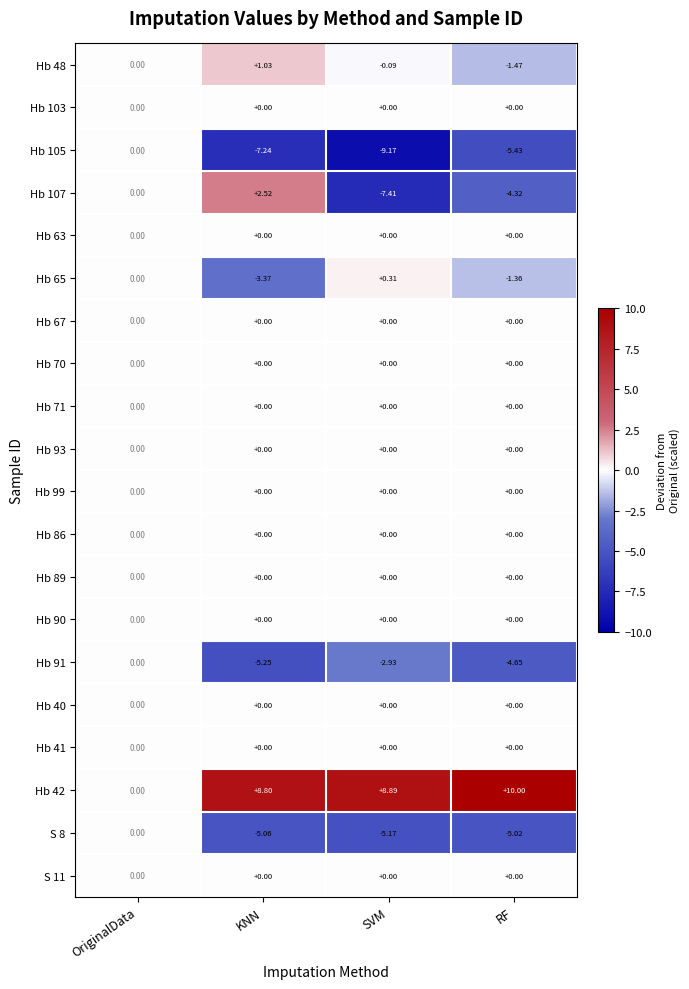

Which category has the highest value across all series?

RF